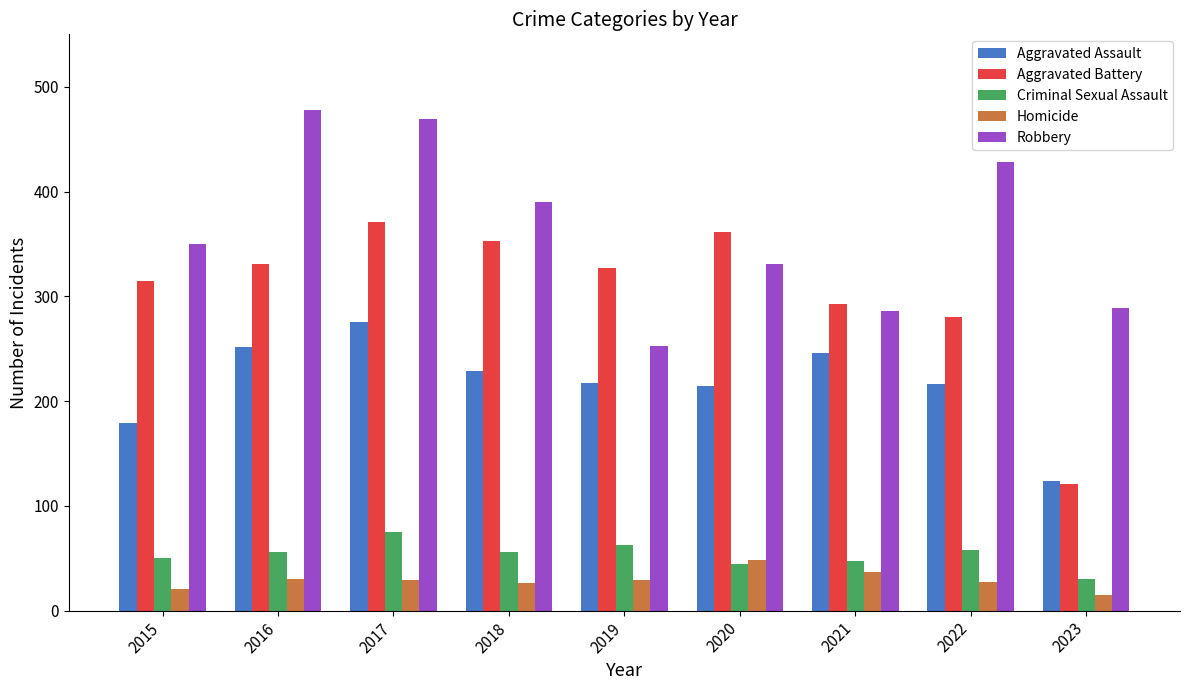

Which series has the widest spread of values?

Aggravated Battery